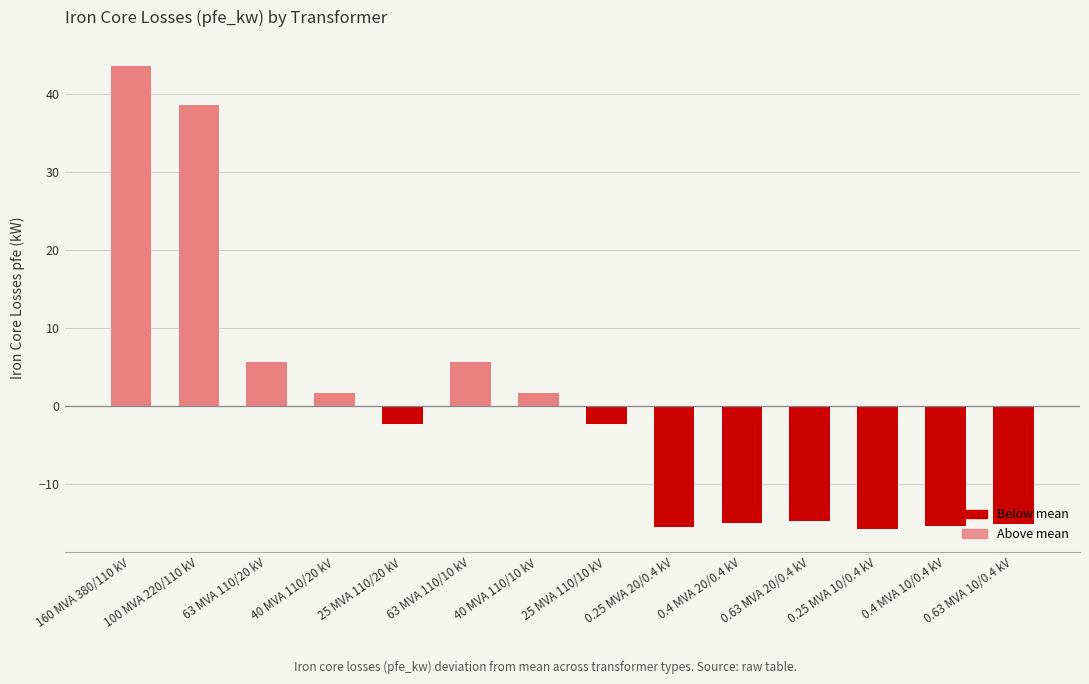

The value at 0.25 MVA 20/0.4 kV is -7.9. True or false?

False